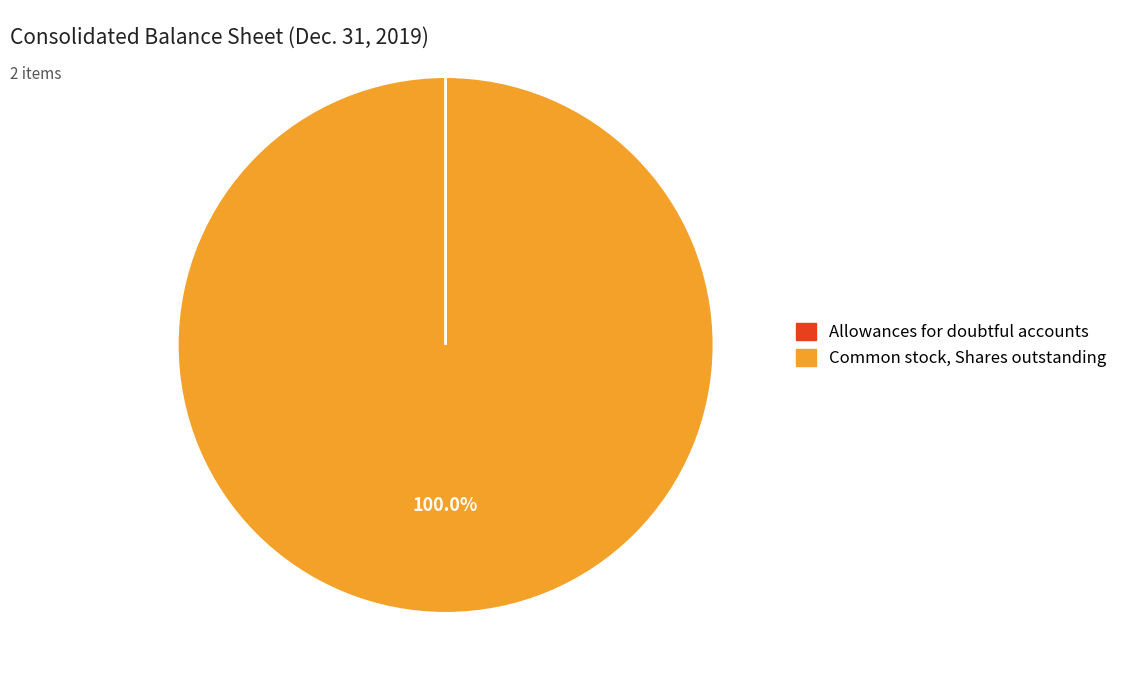

Which category has the biggest portion of the pie?

Common stock, Shares outstanding